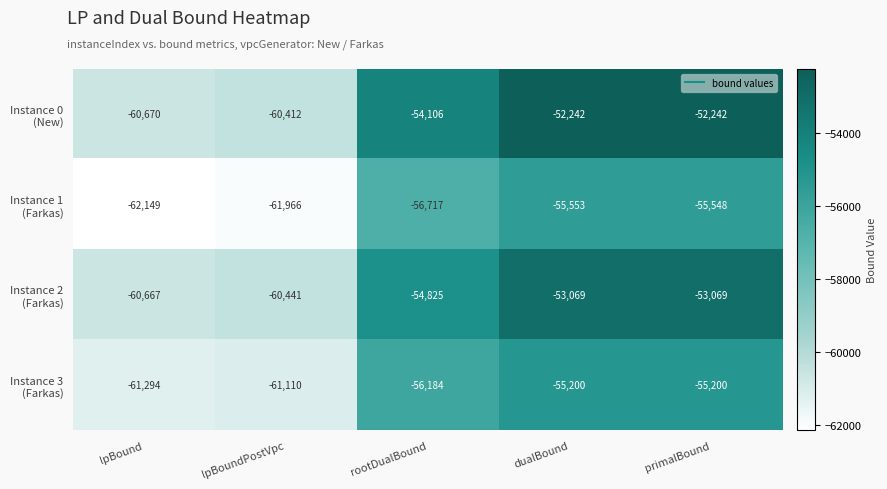

What is the difference between the highest and lowest values at dualBound?

3311